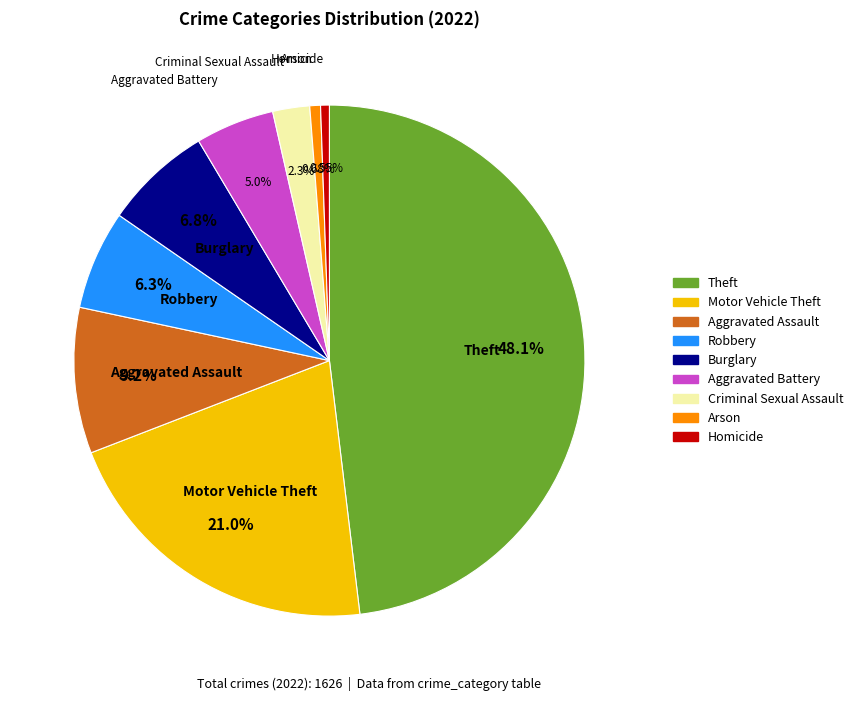

Which has a higher value, Homicide or Burglary?

Burglary